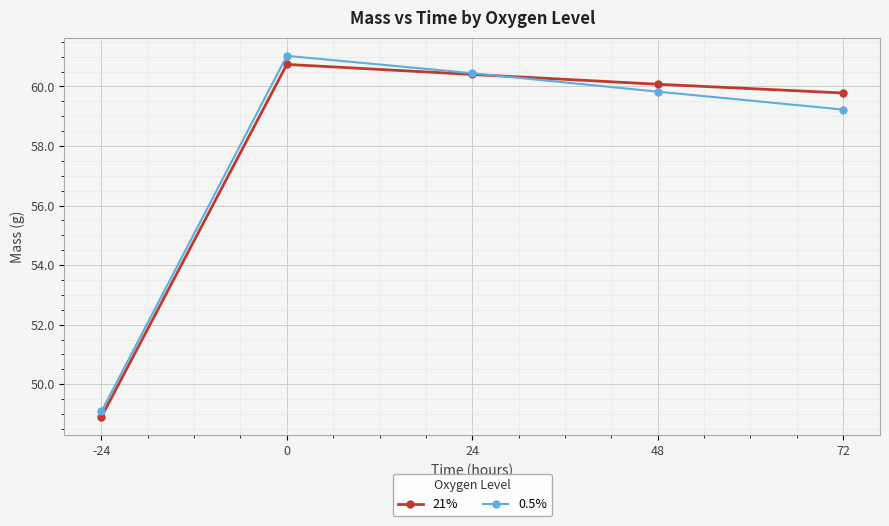

Which category has the lowest value in the 21% series?

-24